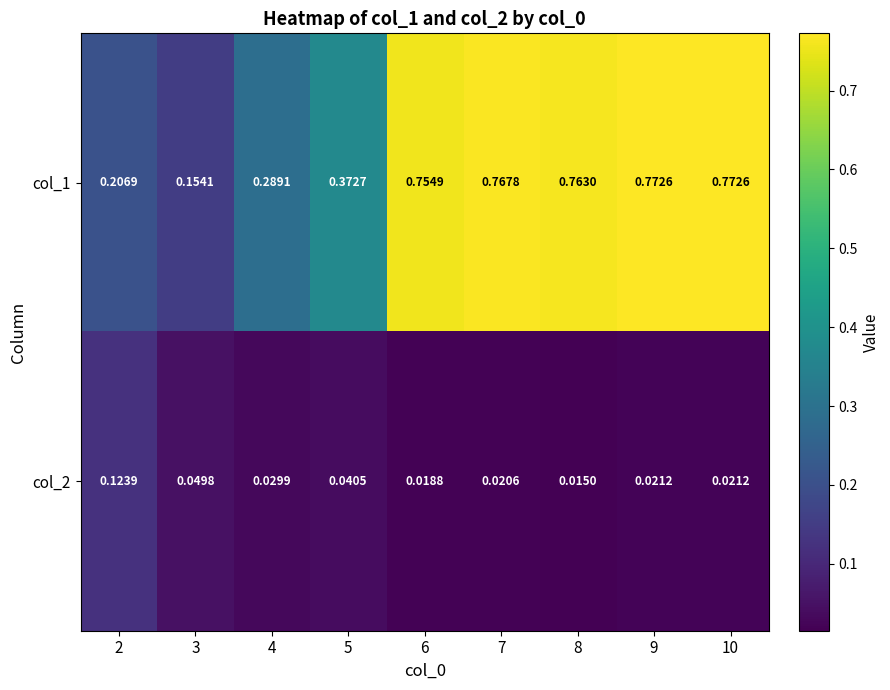

How many series are shown in this chart?

2